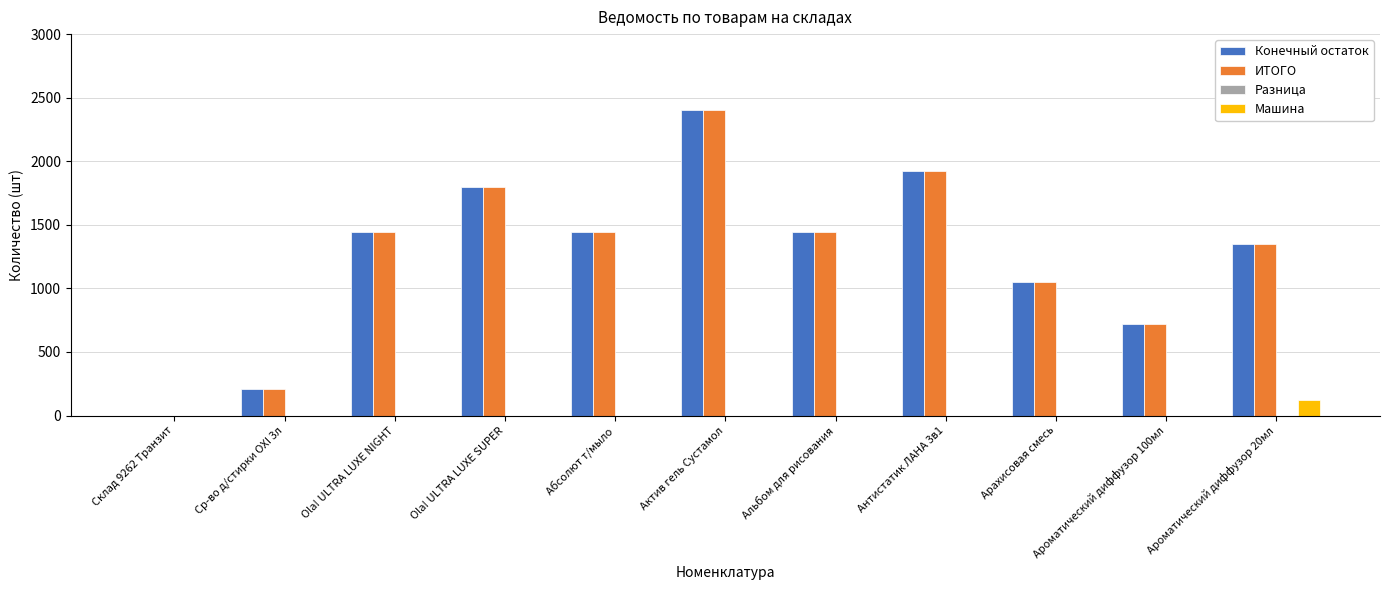

Is the value of Машина at Альбом для рисования greater than the value of ИТОГО at Ароматический диффузор 100мл?

No